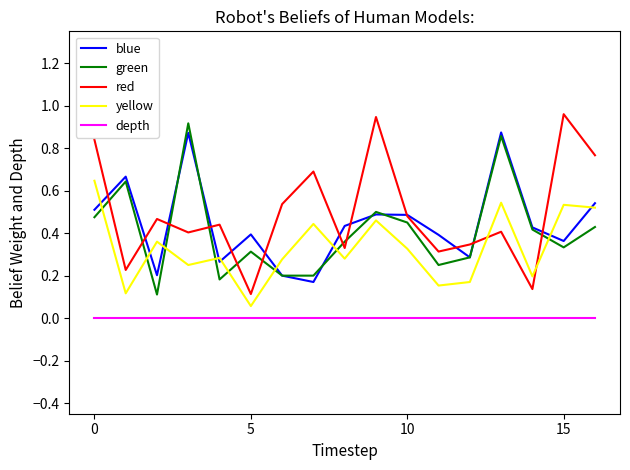

Which series ends up on top after the final intersection of red and yellow?

red